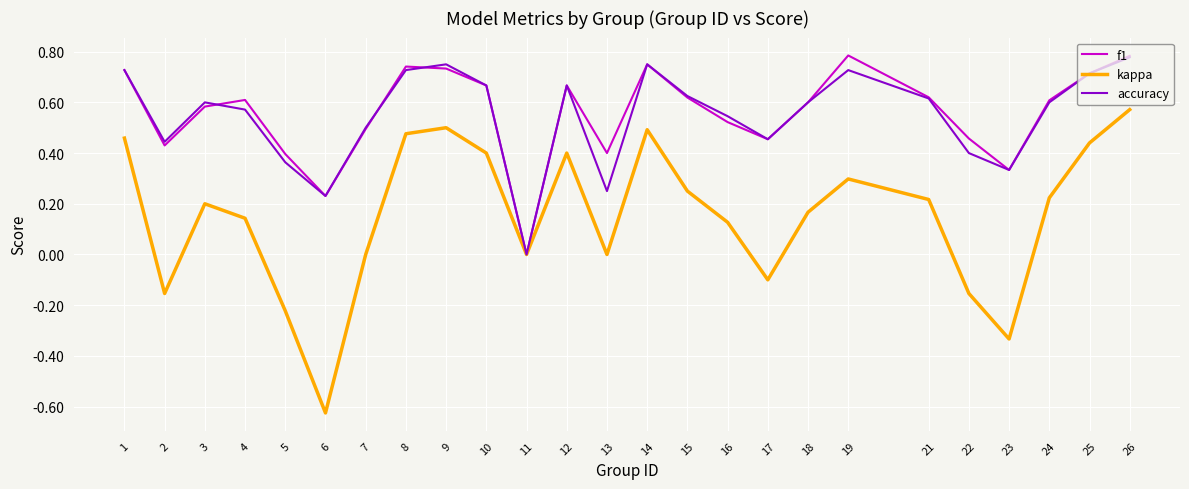

At which category does the chart reach its minimum across all series?

6